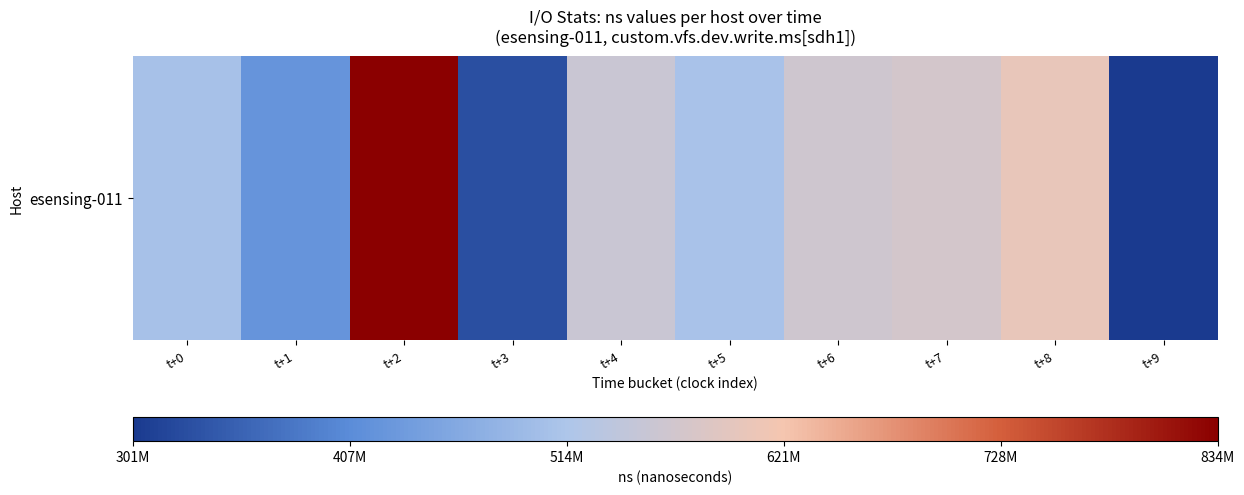

What is the change in value from t+1 to t+9?

-122714155